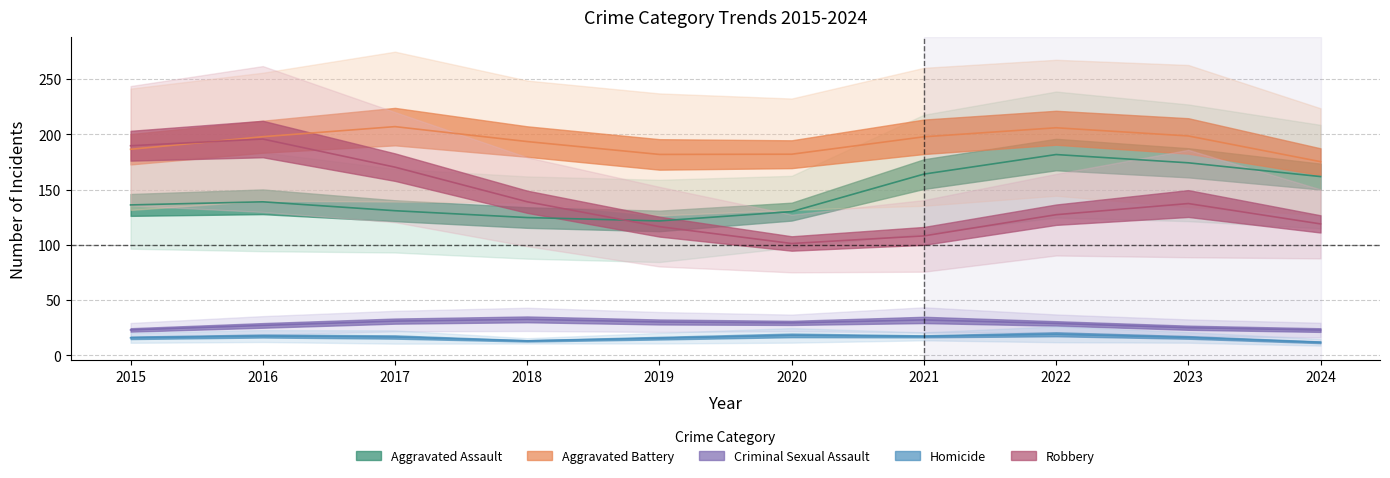

What is the highest value of the Aggravated Assault series?

190